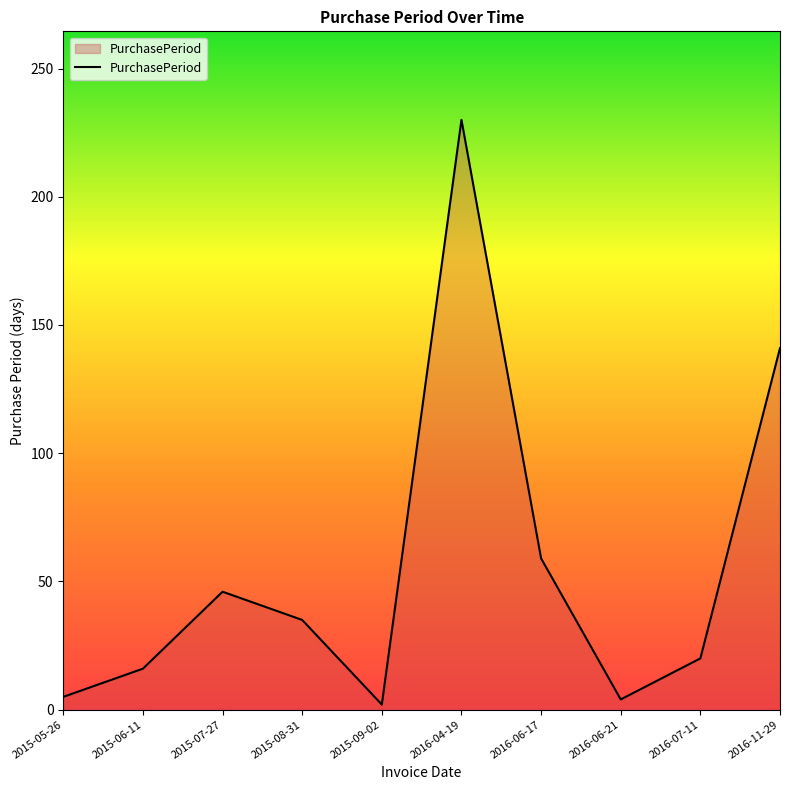

How many categories are shown in the chart?

10